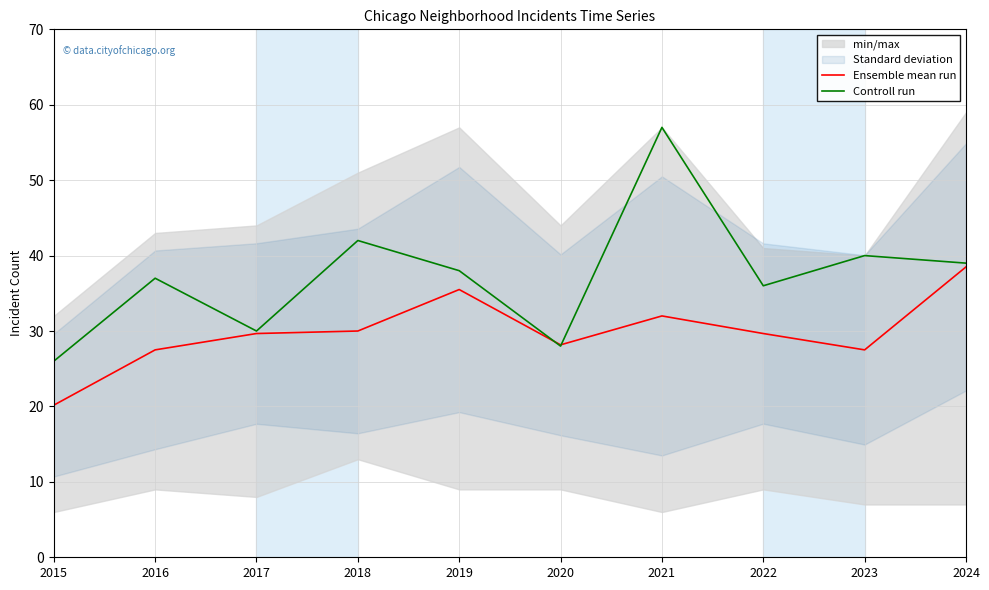

Is the value of Ensemble mean run at 2019 greater than the value of Controll run at 2022?

No